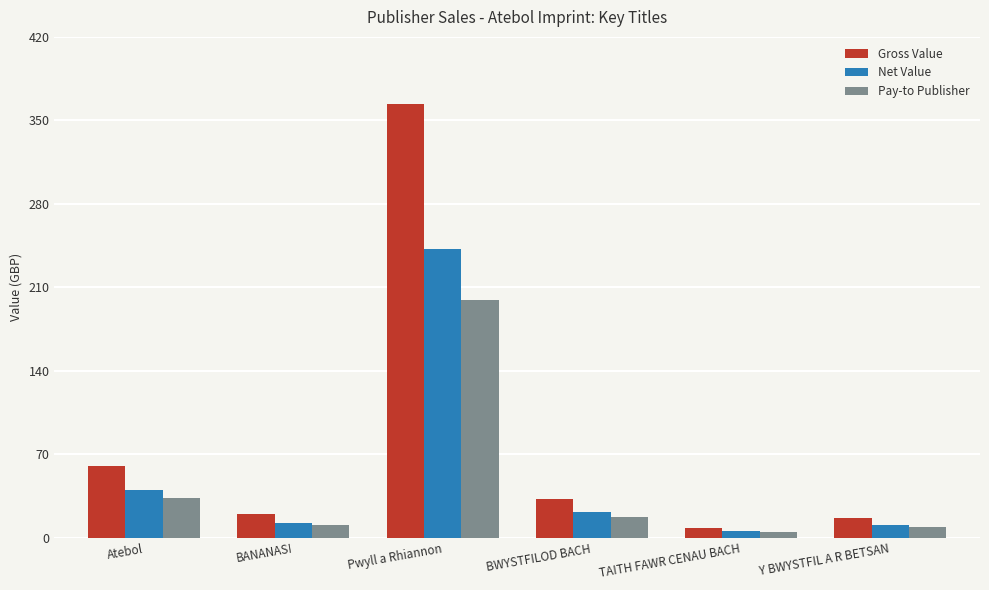

At Pwyll a Rhiannon, list the series in order from smallest to largest.

Pay-to Publisher, Net Value, Gross Value